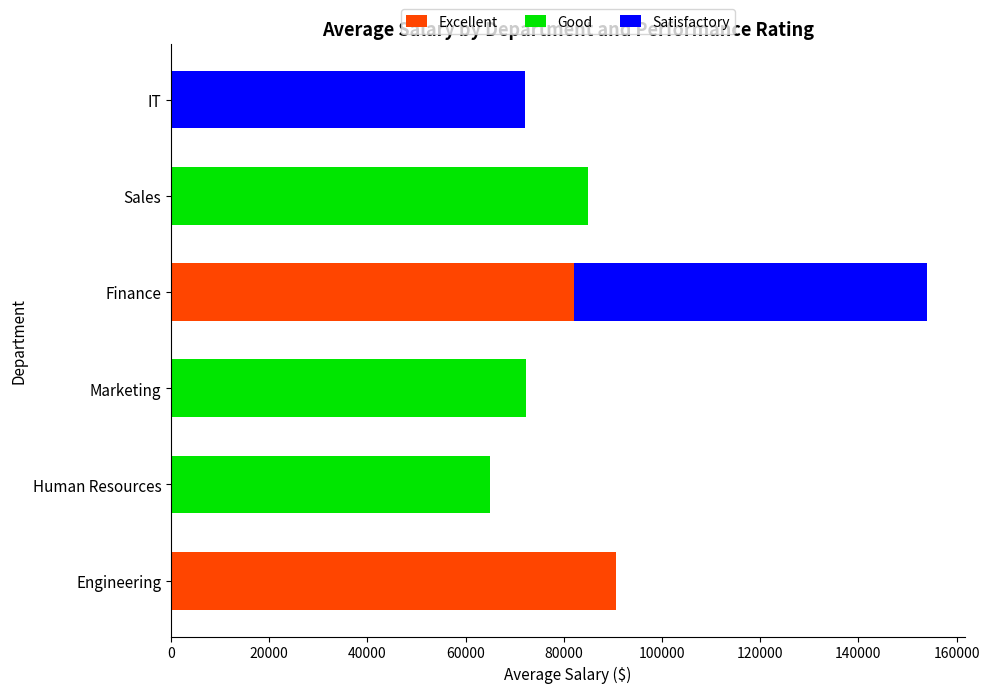

Read the Excellent value at Engineering.

90600.0